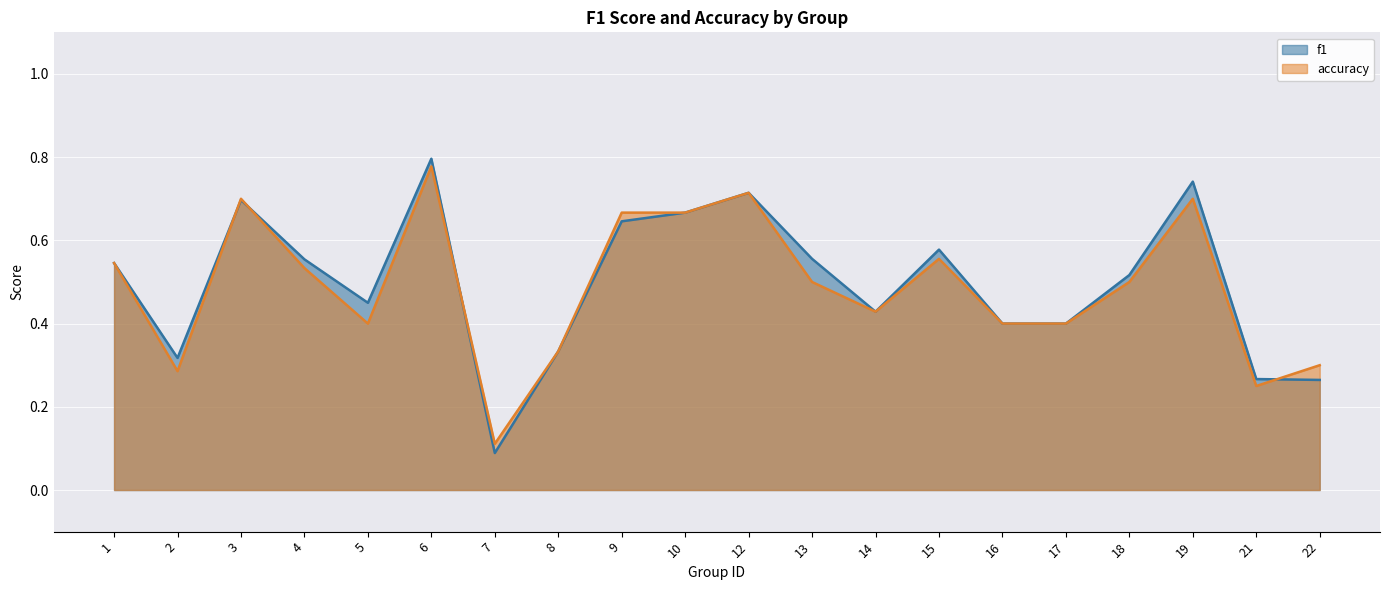

At 4, list the series in order from largest to smallest.

f1, accuracy